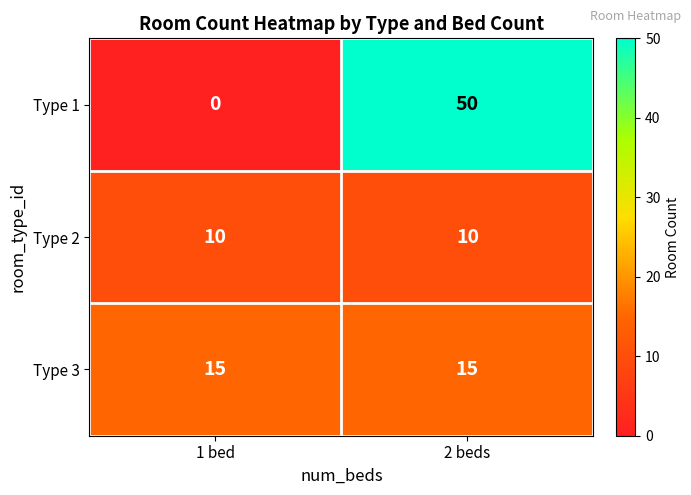

Reading right to left, list all the values displayed in this chart.

Type 1: 2 beds=50	1 bed=0
Type 2: 2 beds=10	1 bed=10
Type 3: 2 beds=15	1 bed=15